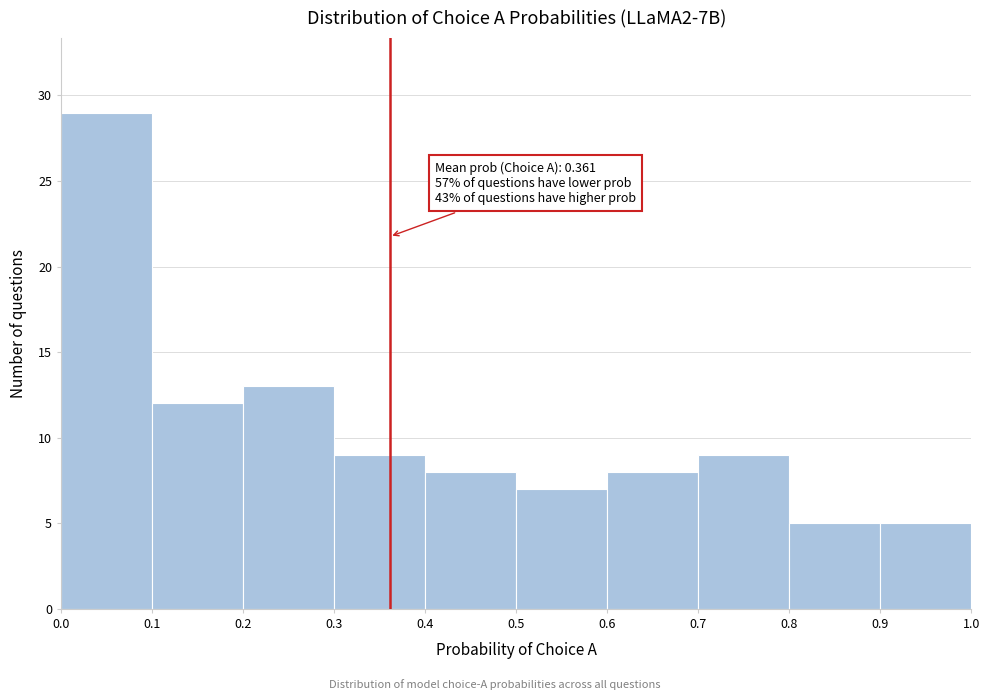

Which range on the x-axis has the tallest bar?

0.0 to 0.1